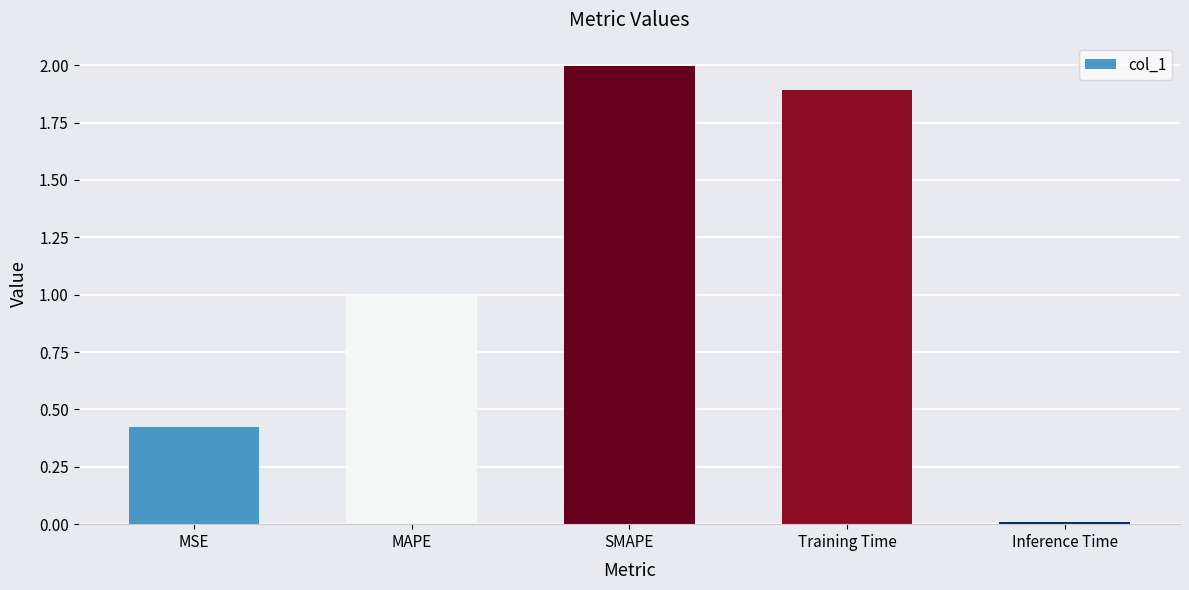

At which label is the value closest to 1?

MAPE